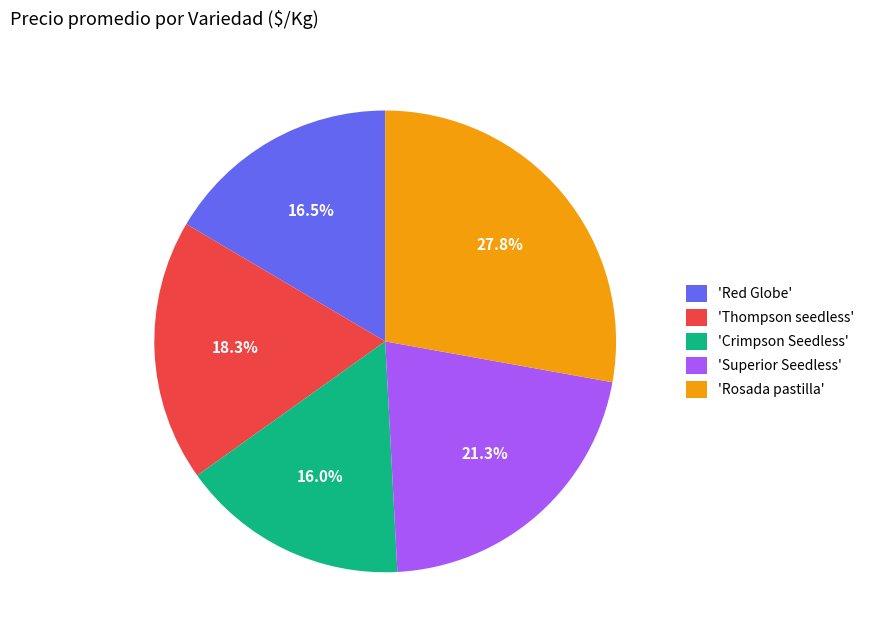

How many segments does this pie chart have?

5